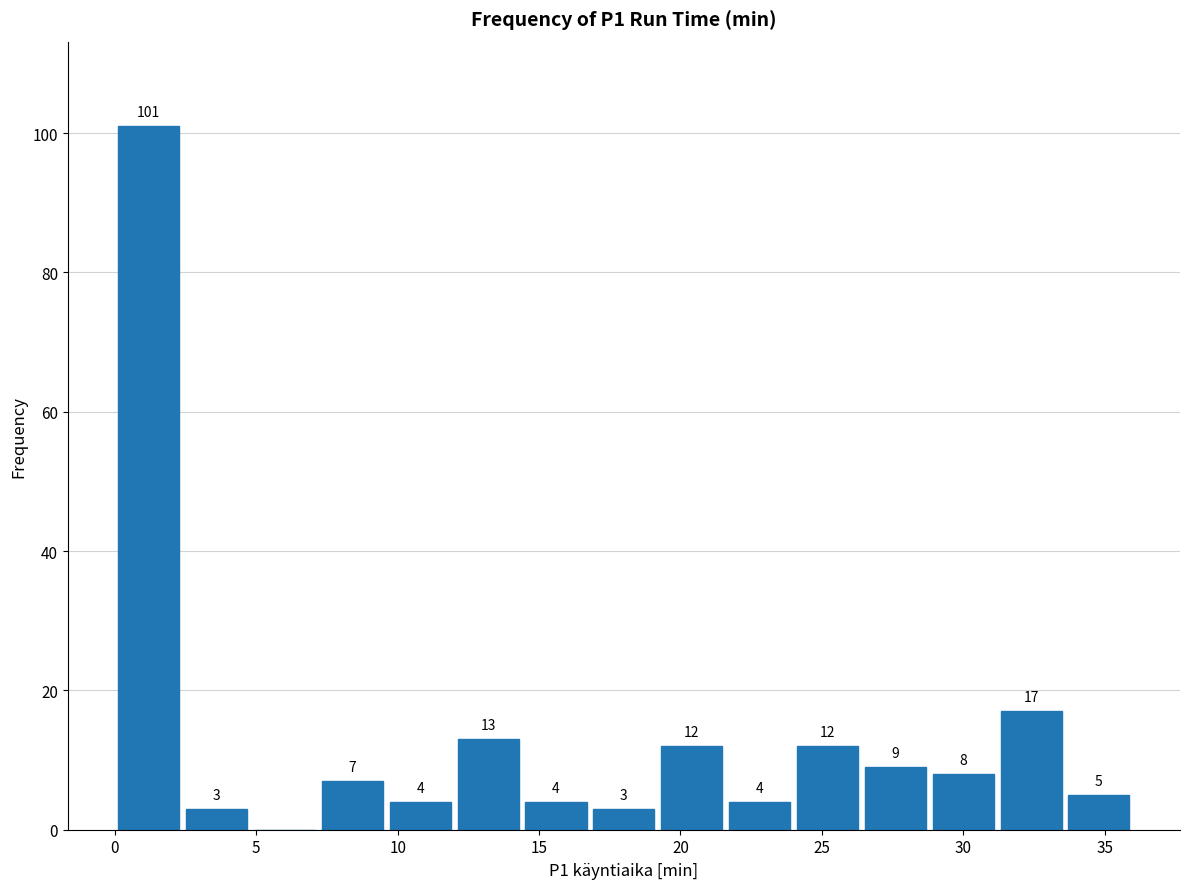

Which range on the x-axis has the tallest bar?

0.0 to 2.4